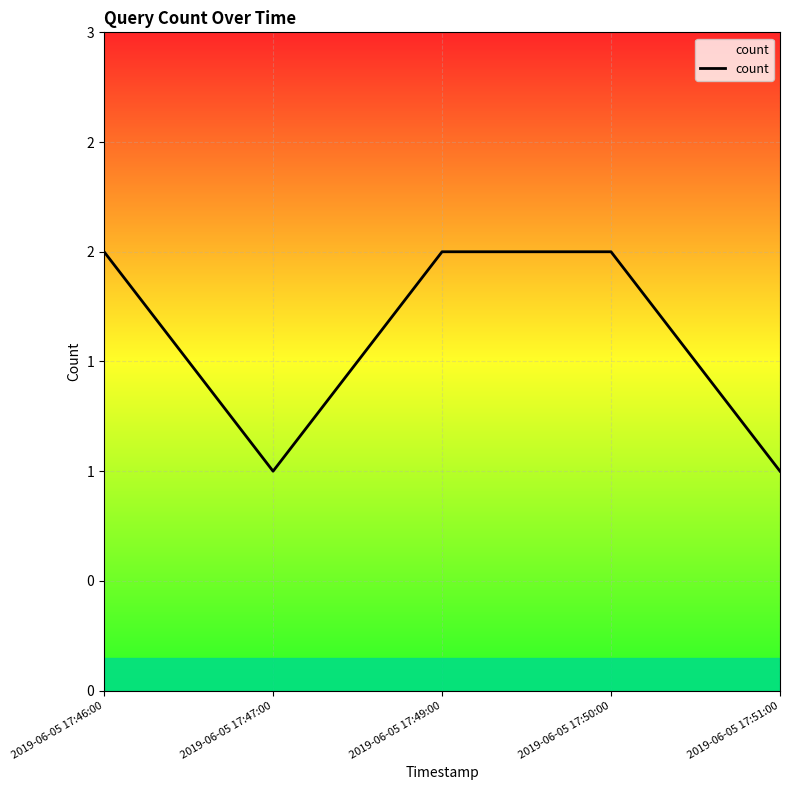

Does the chart have visible grid lines?

Yes